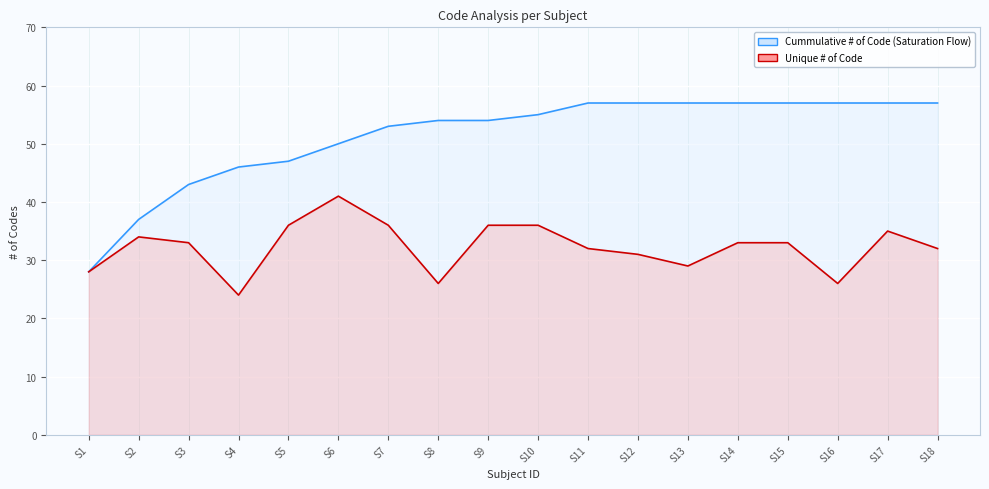

True or false: Unique # of Code line has more than 2 interior local peaks.

True